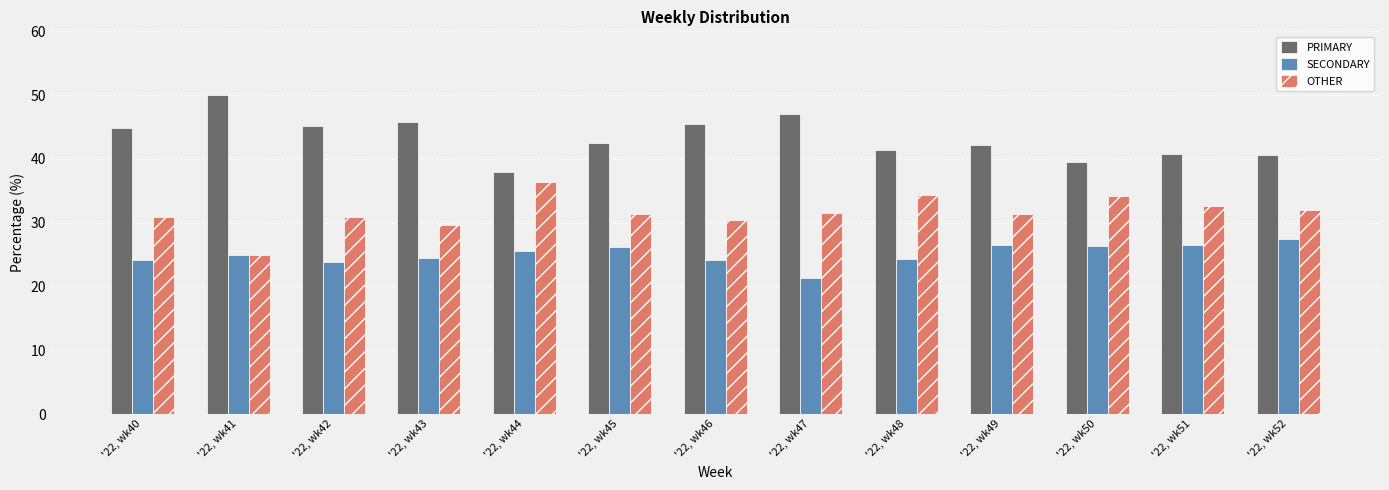

At which category does the chart reach its minimum across all series?

'22, wk47